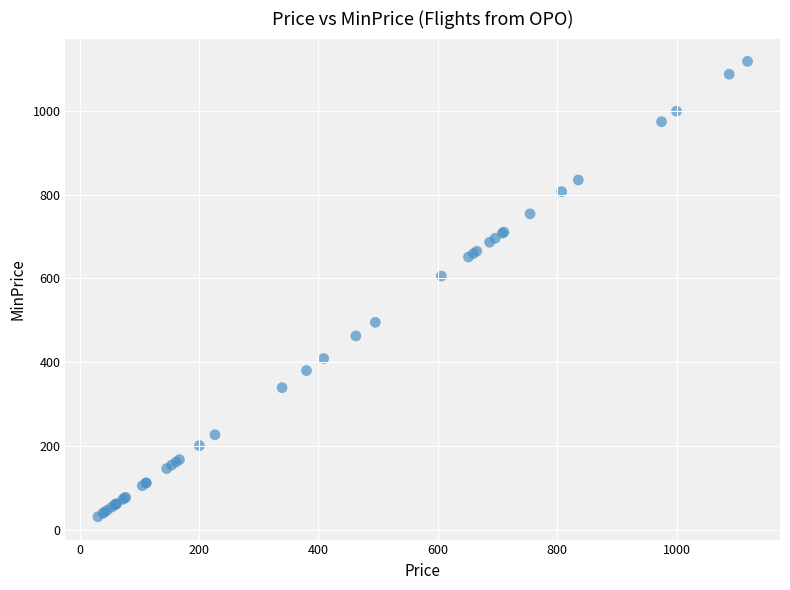

What Y value in the scatter plot is closest to 574?

605.8